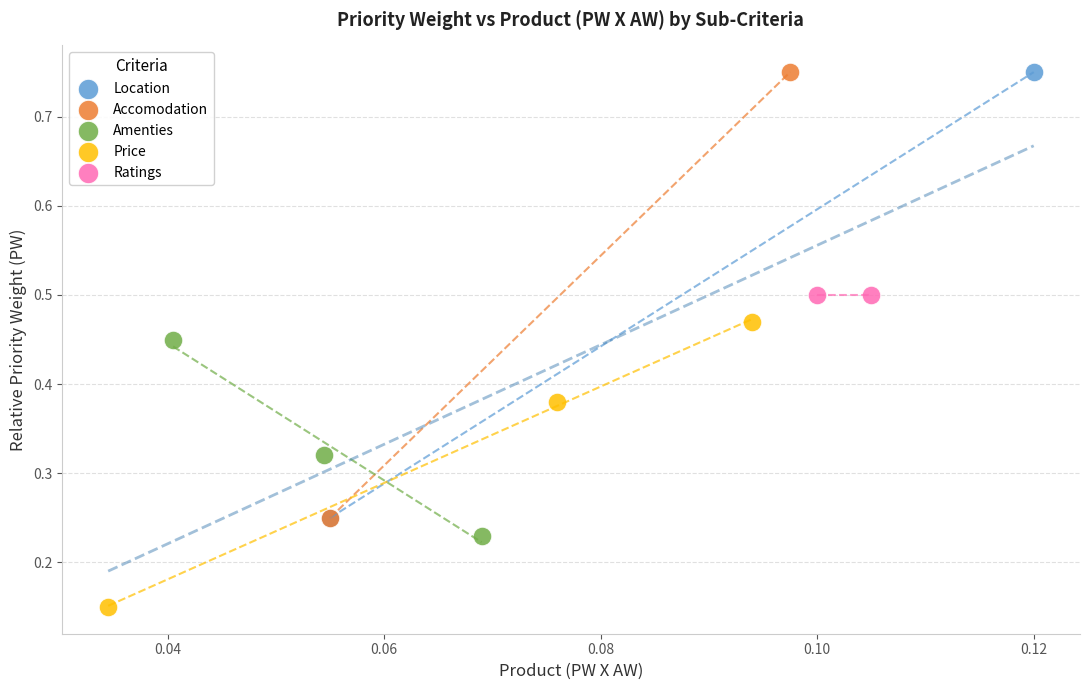

Which series contains the lowest Y value?

Price